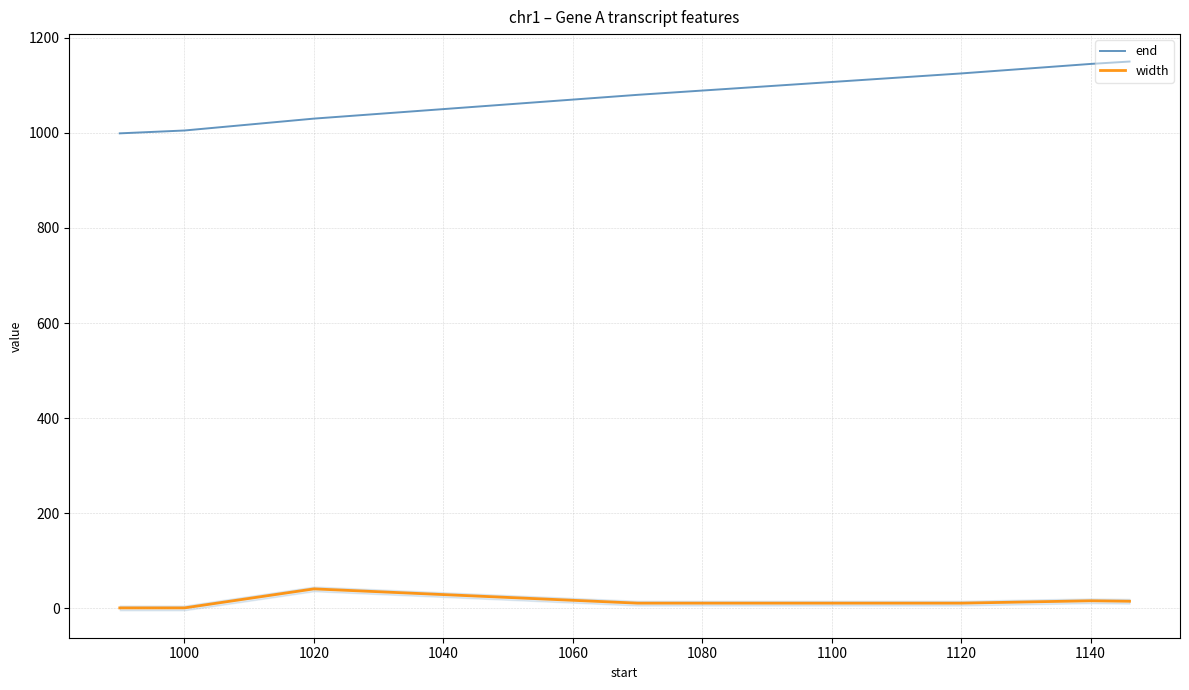

True or false: width and end cross at least once.

False